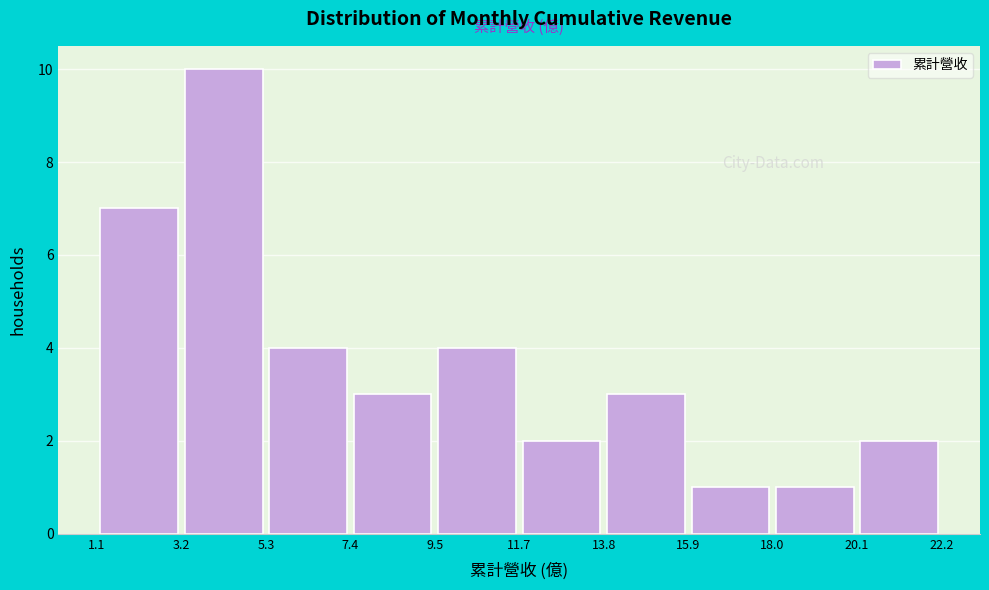

How tall is the bar that spans 13.8 to 15.9 on the x-axis? The values are not printed on the chart, so give them approximately, as read against the axis.

3